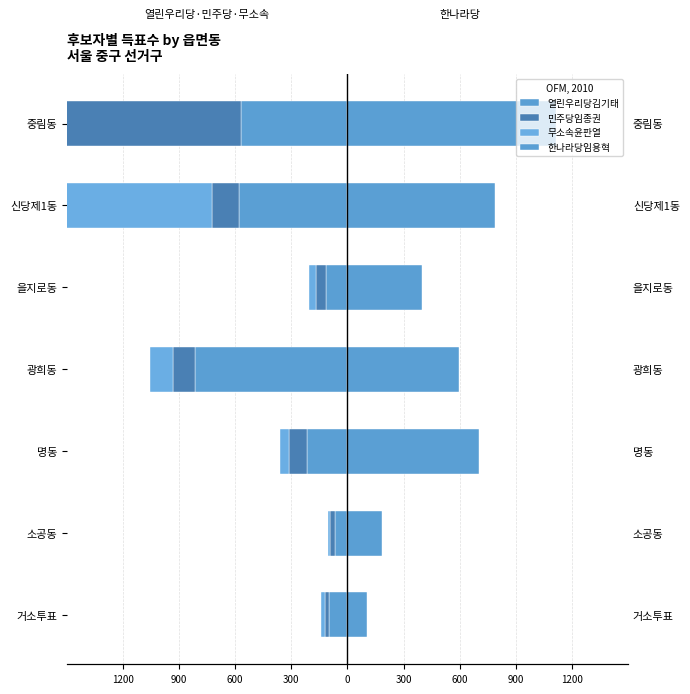

How many categories are shown in the chart?

7